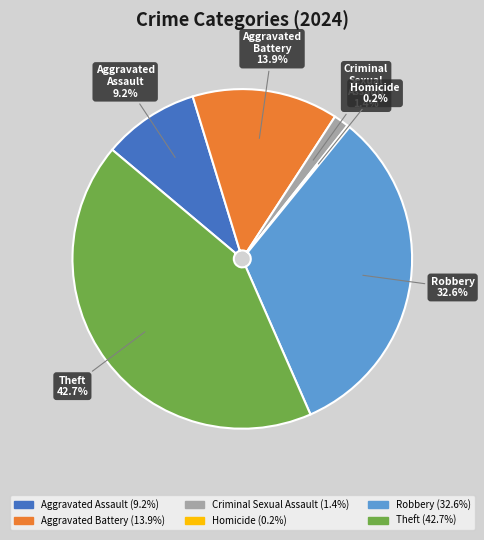

Between Criminal Sexual Assault and Robbery, which is larger?

Robbery